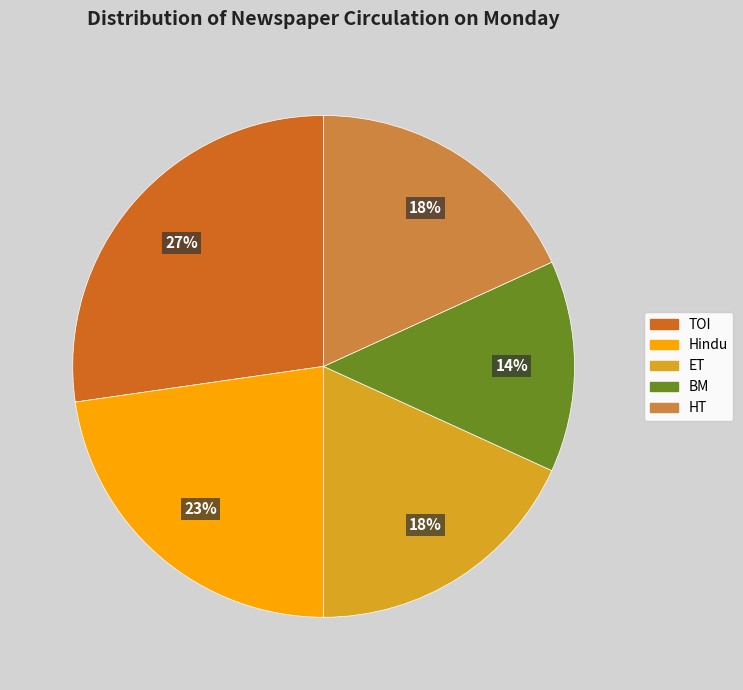

To the nearest percent, what is the difference between the HT and Hindu slice percentages?

5%